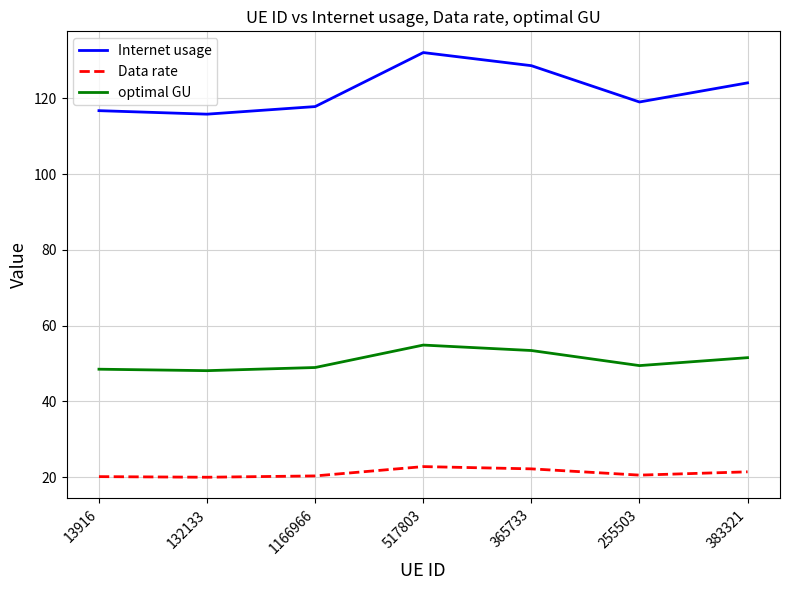

True or false: Internet usage and optimal GU intersect in this chart.

False